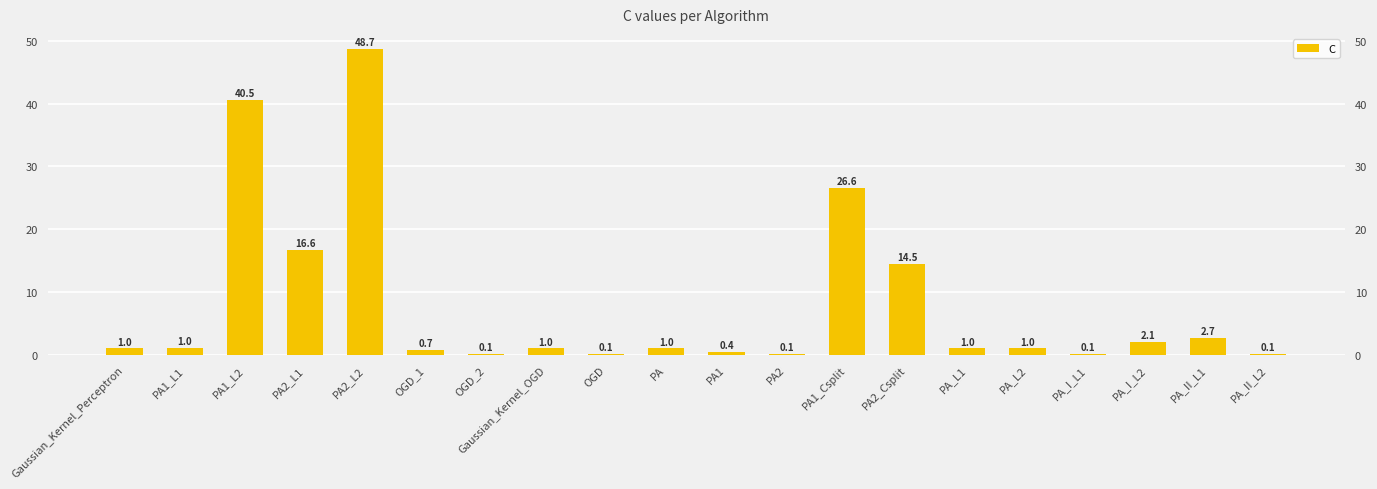

Which has a higher value, OGD_1 or PA1_L2?

PA1_L2